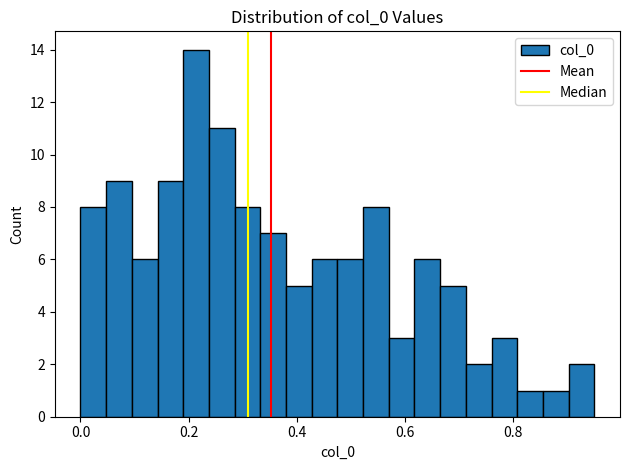

Read against the x-axis, roughly where is the centre of the tallest bar?

0.22